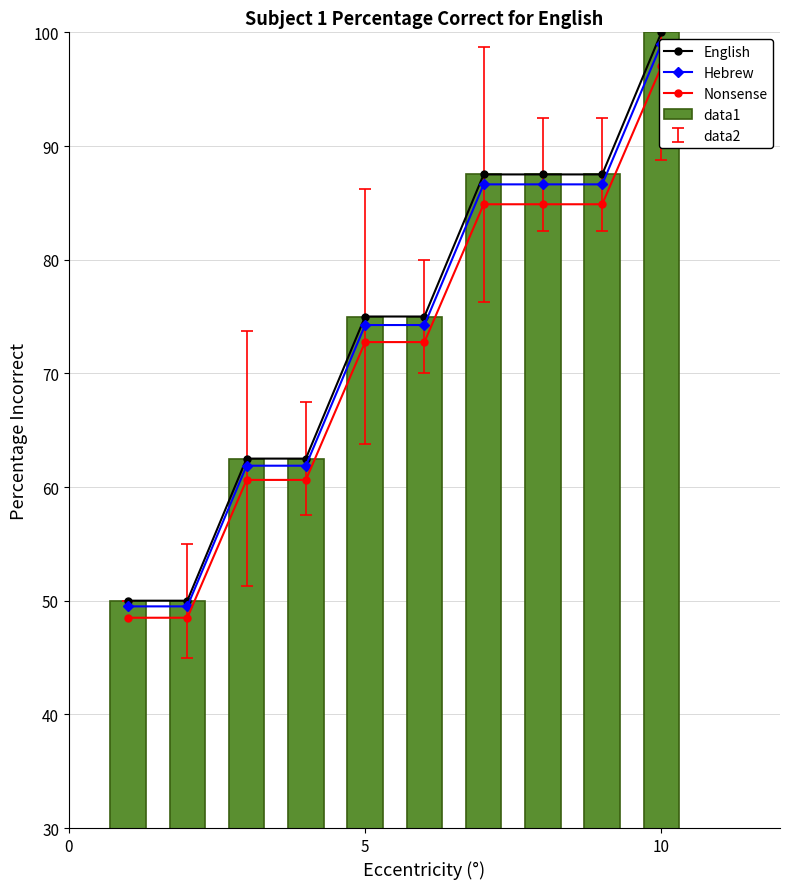

The value of data1 at 10 is 22.6. True or false?

False